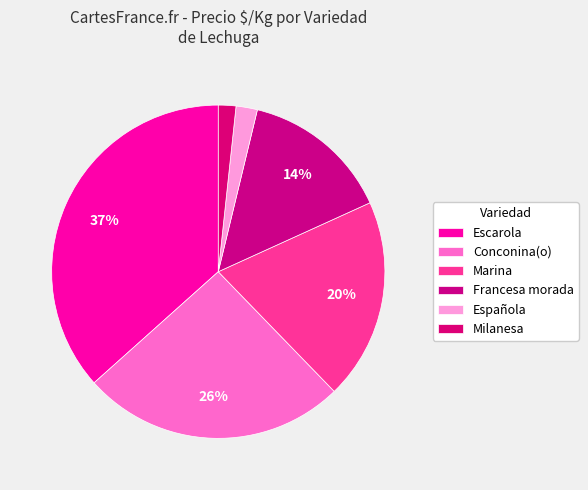

How many slices are in this pie chart?

6